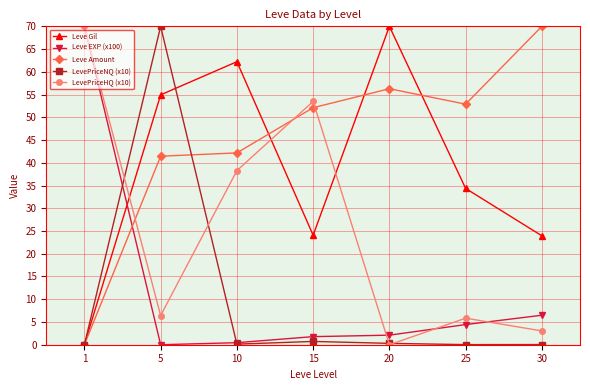

How many data points in Leve Amount are less than 52?

3